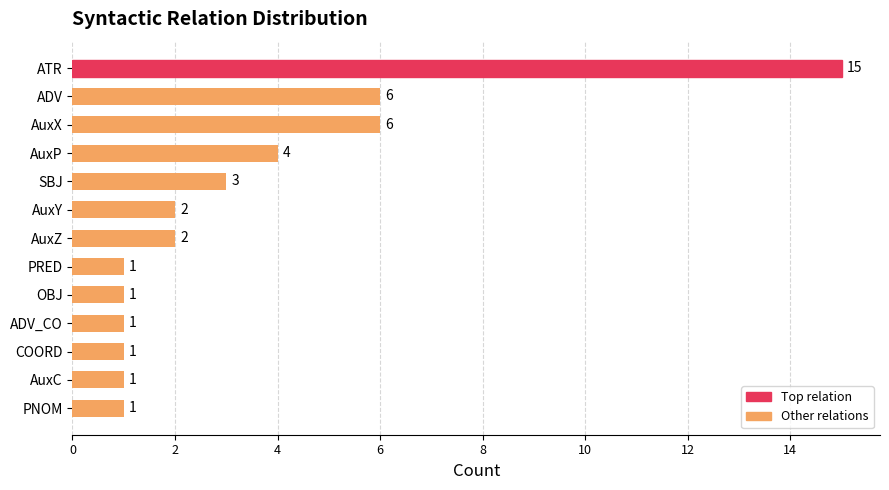

Which has a higher value, ADV_CO or AuxP?

AuxP